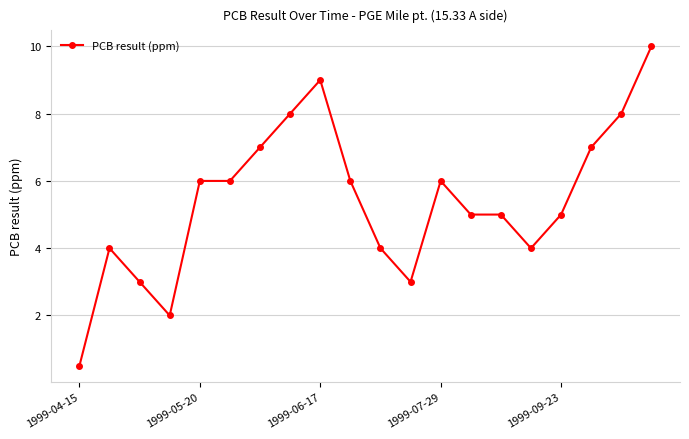

What is the average value?

5.4